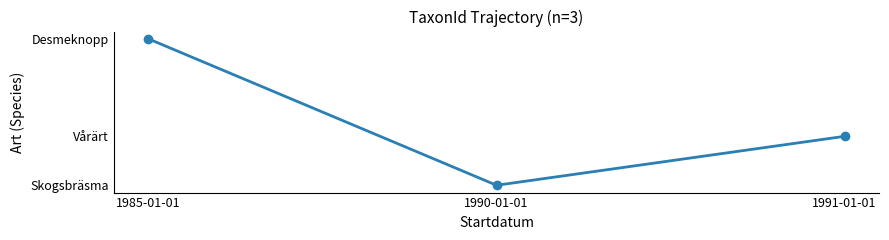

List the labels in order of value, smallest first.

1990-01-01, 1991-01-01, 1985-01-01